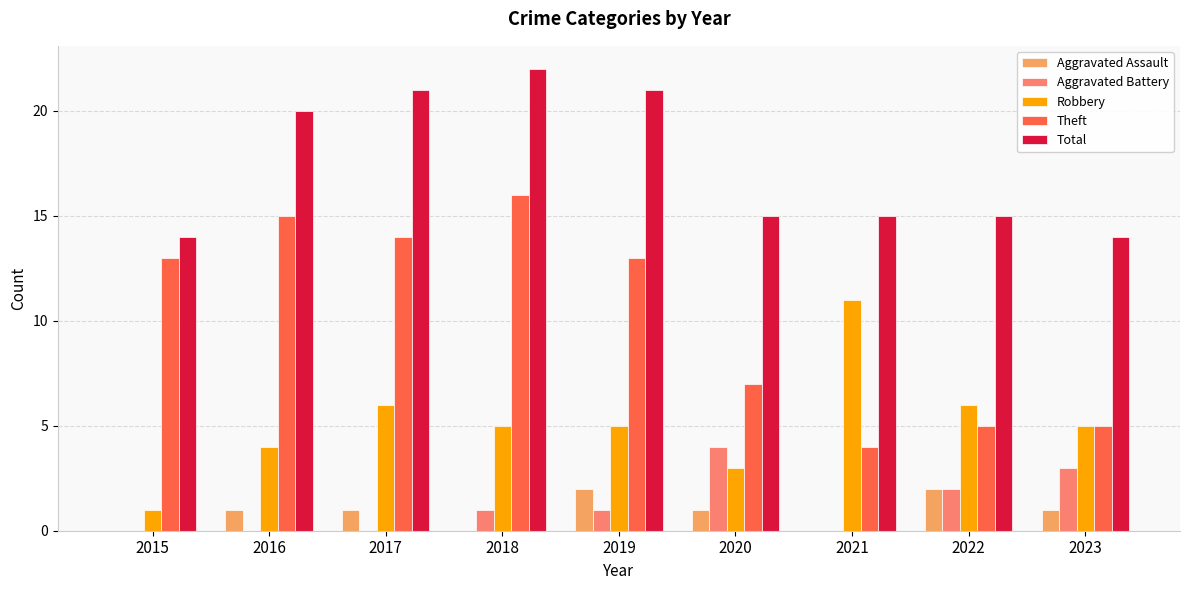

How many groups of bars are there?

9